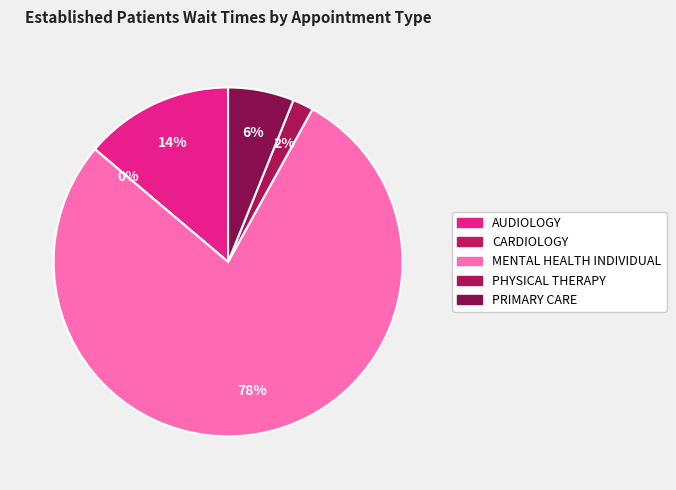

Count the number of slices in the pie.

5